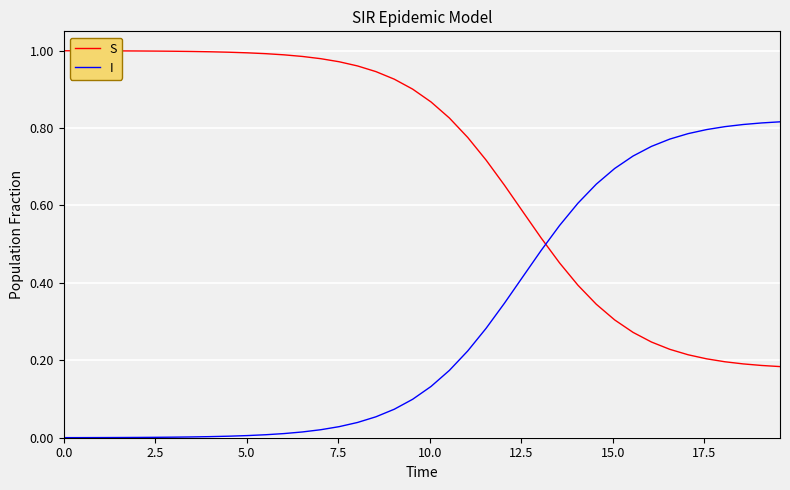

List the series in order of their overall mean, highest first.

S, I